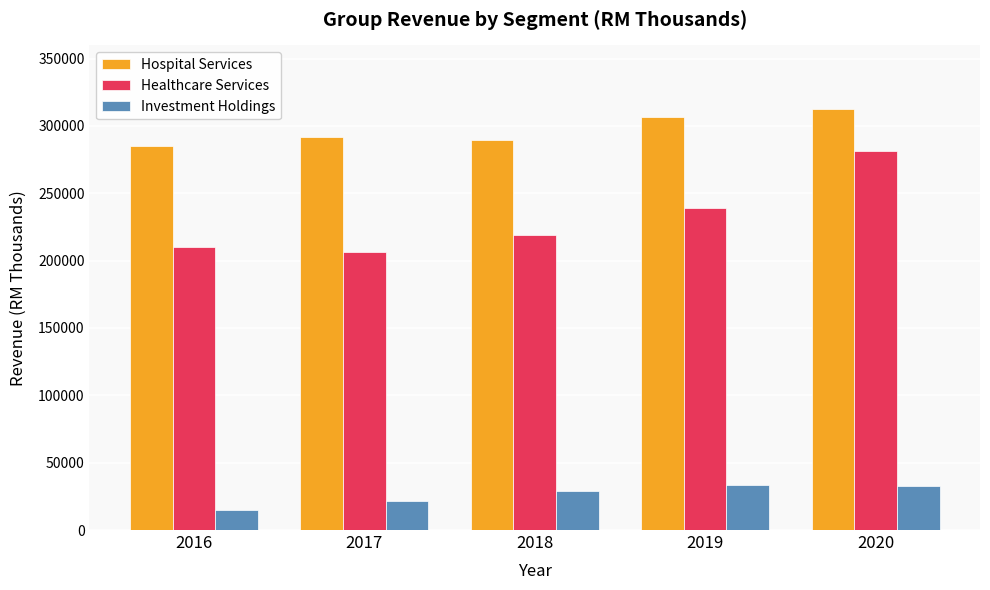

What value does the Hospital Services series have at 2020?

312800